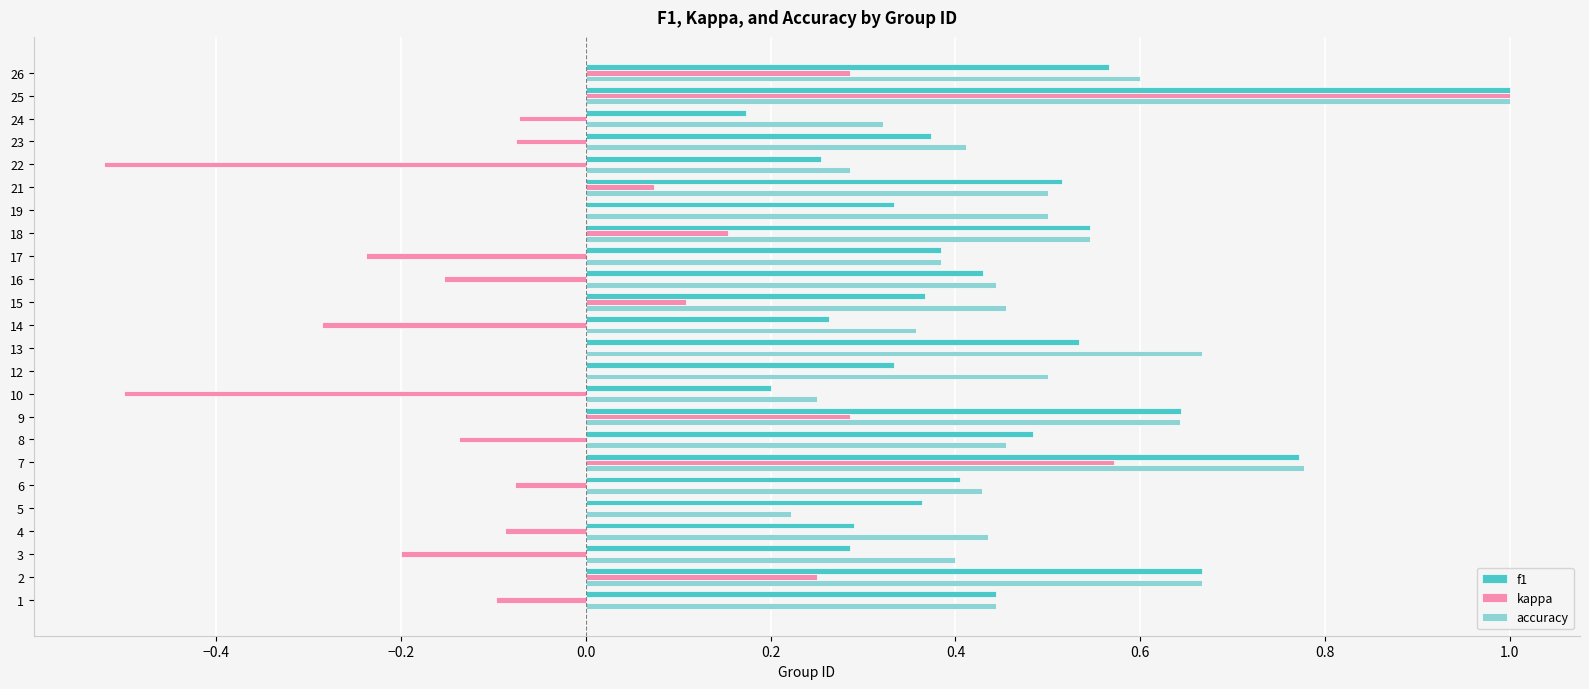

What is the sum of all accuracy values?

11.7